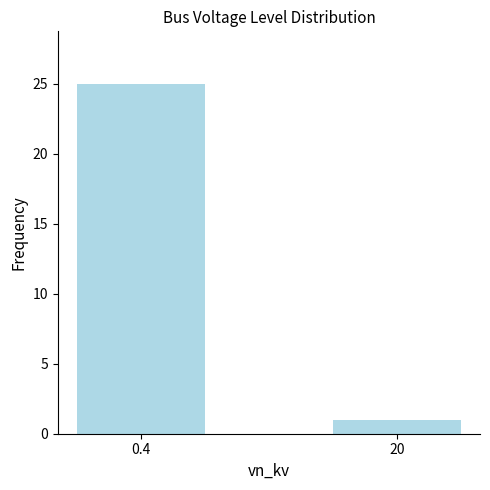

How many distinct data groups are displayed?

1